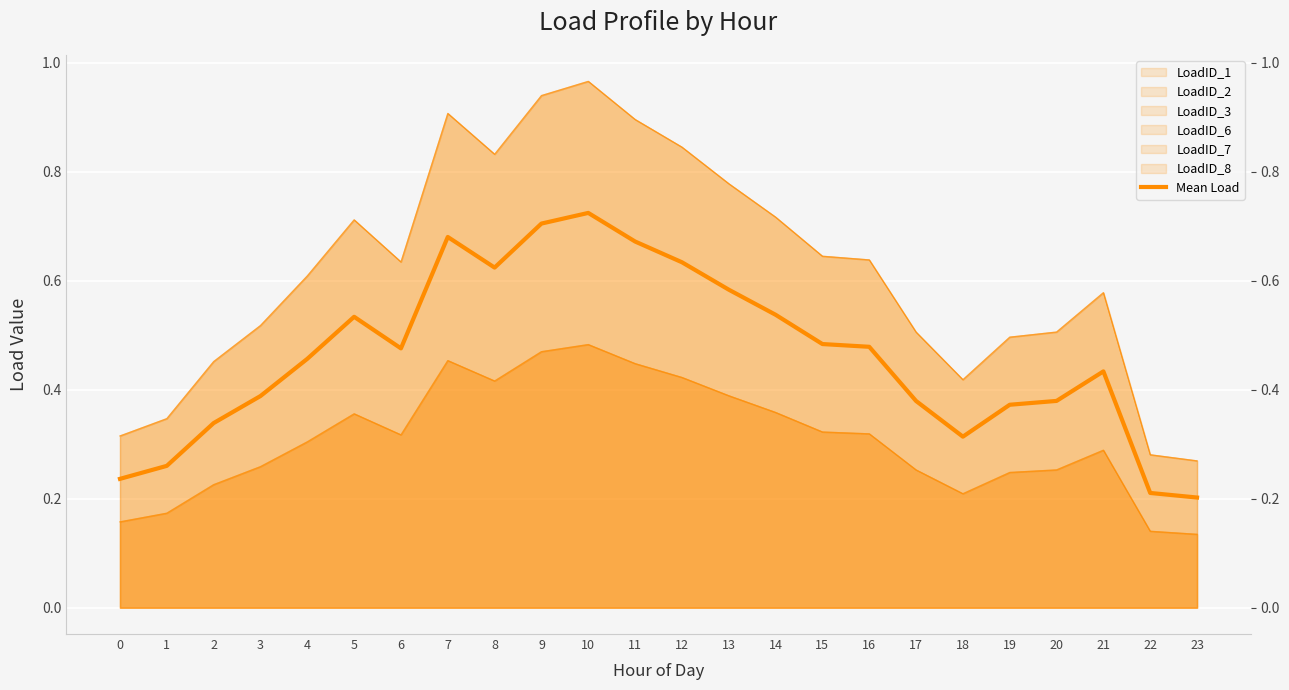

Reading right to left, transcribe all the data shown in this chart.

23=0.2	22=0.2	21=0.4	20=0.4	19=0.4	18=0.3	17=0.4	16=0.5	15=0.5	14=0.5	13=0.6	12=0.6	11=0.7	10=0.7	9=0.7	8=0.6	7=0.7	6=0.5	5=0.5	4=0.5	3=0.4	2=0.3	1=0.3	0=0.2